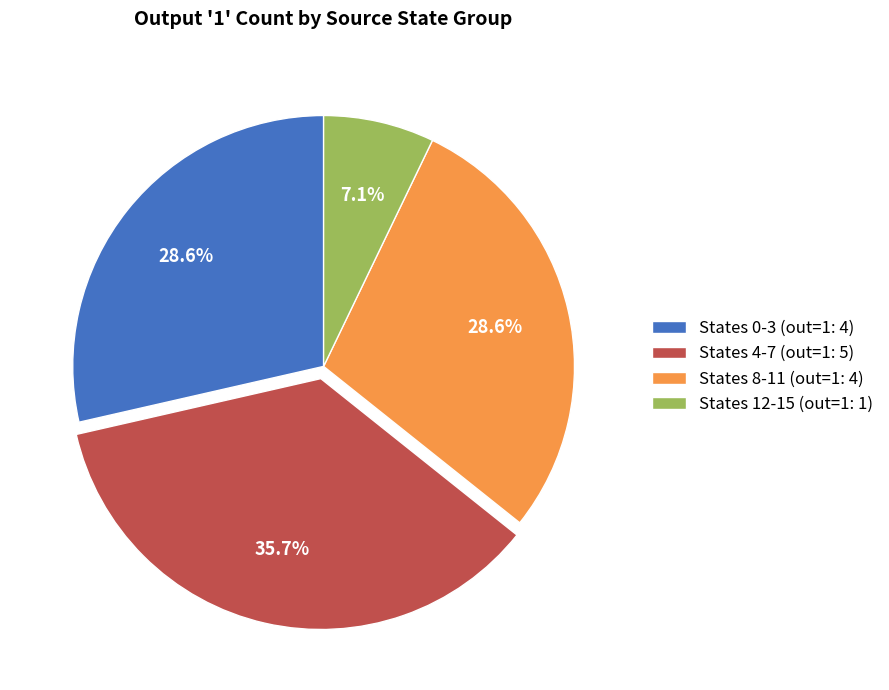

How many slices are in this pie chart?

4